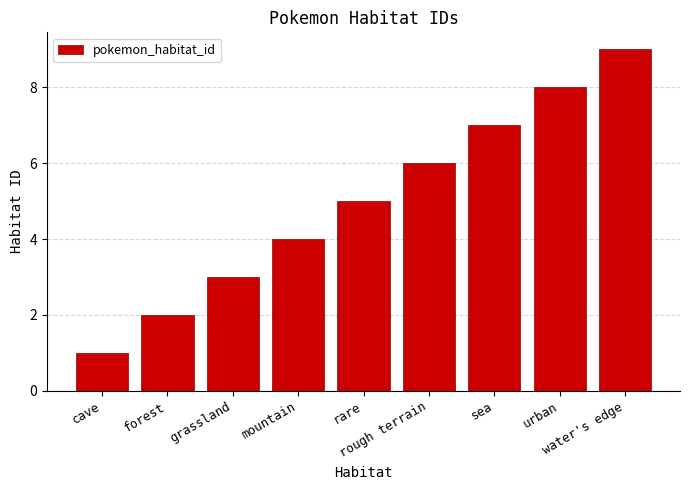

Which category has the highest value across all series?

water's edge